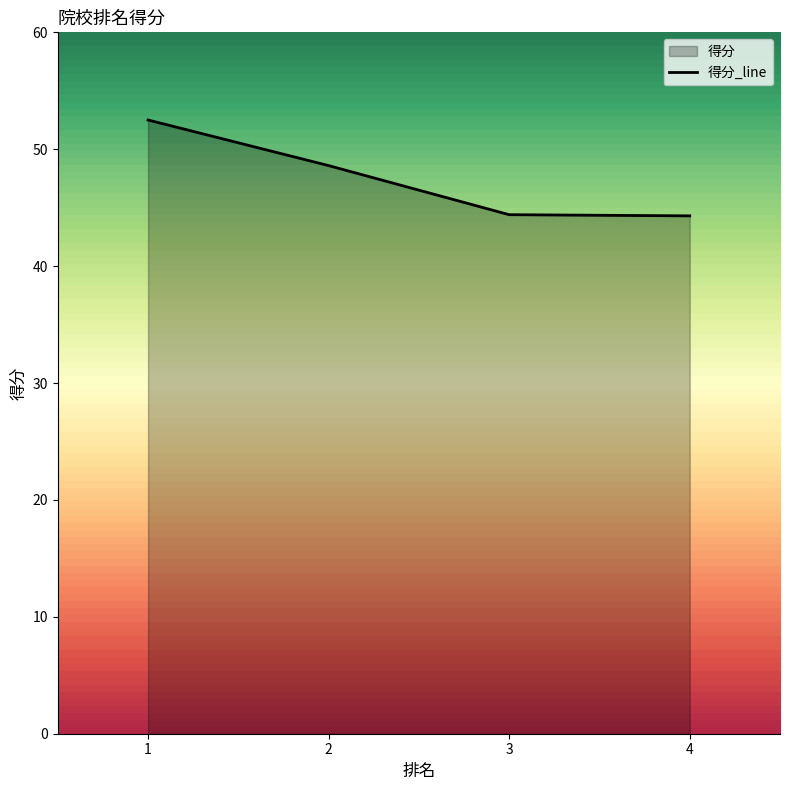

What is the change in value from 2 to 4?

-4.3